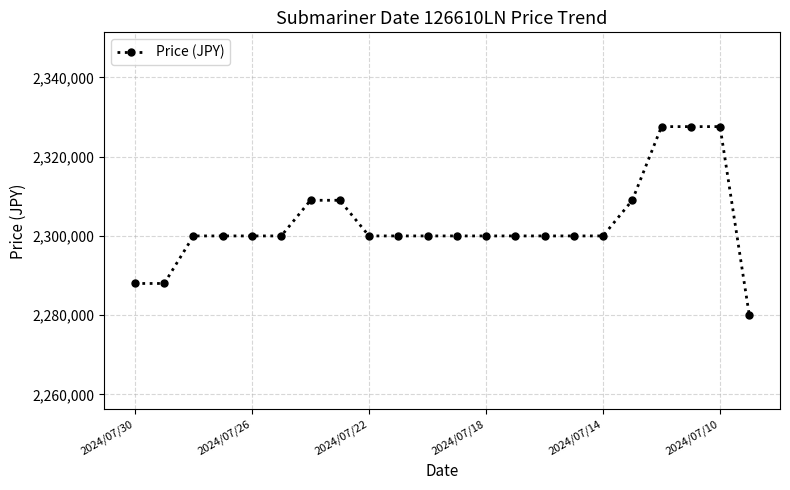

What is the value of the 16th point from the left?

2300000